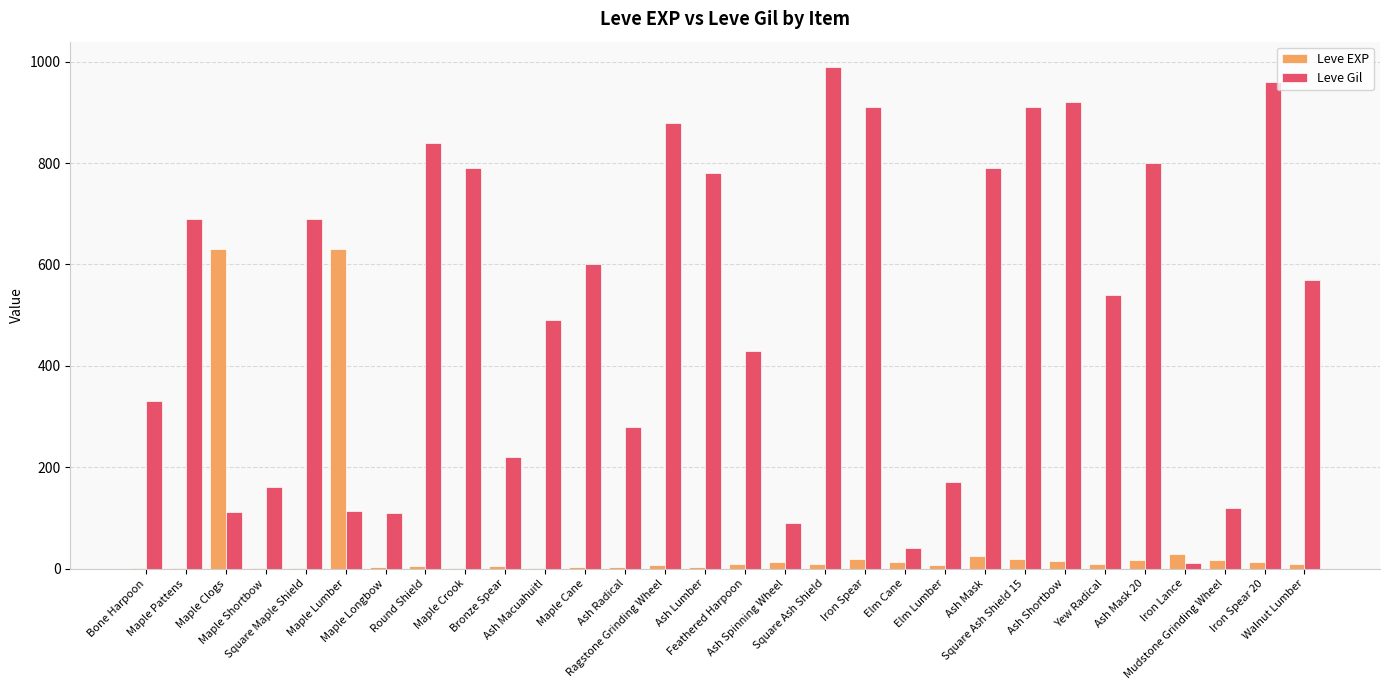

What is the maximum value for Leve EXP?

630